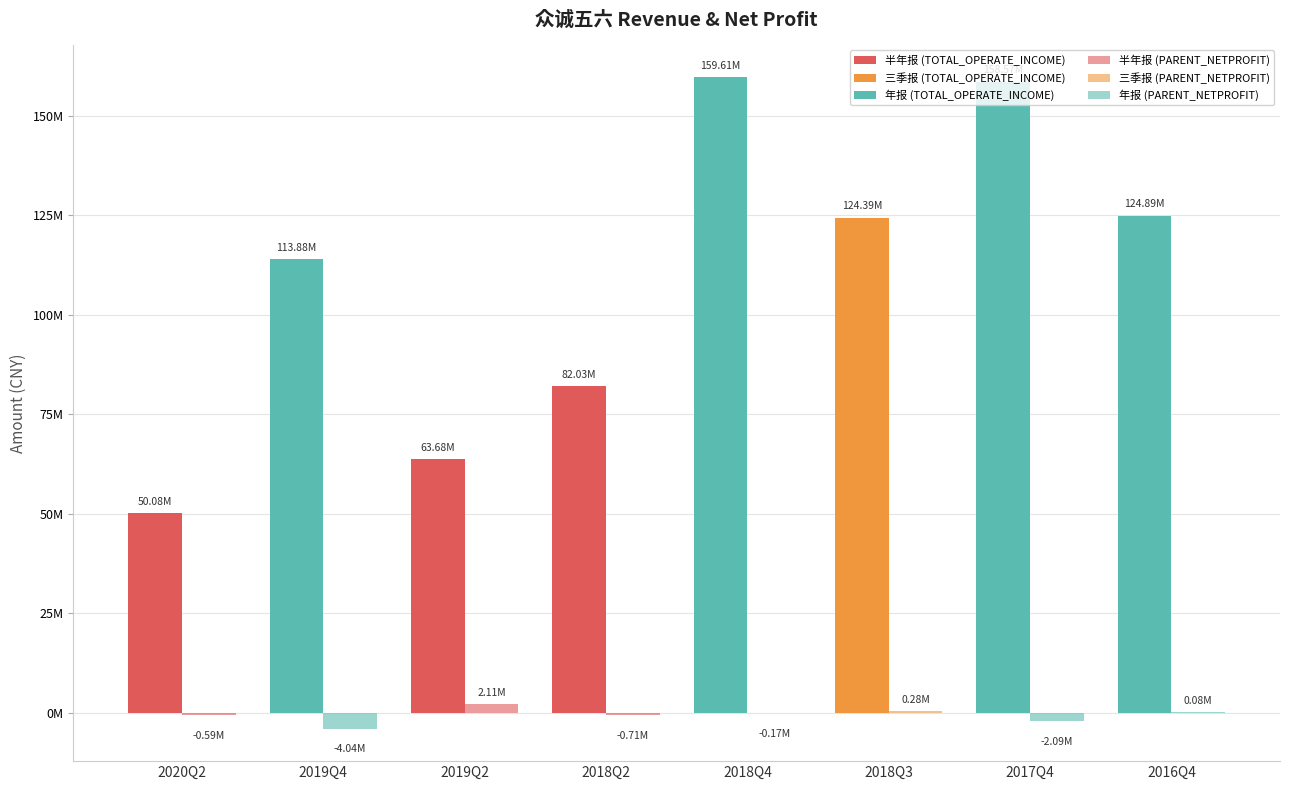

What is the value of the PARENT_NETPROFIT bar at the 1st from the left?

-589610.8